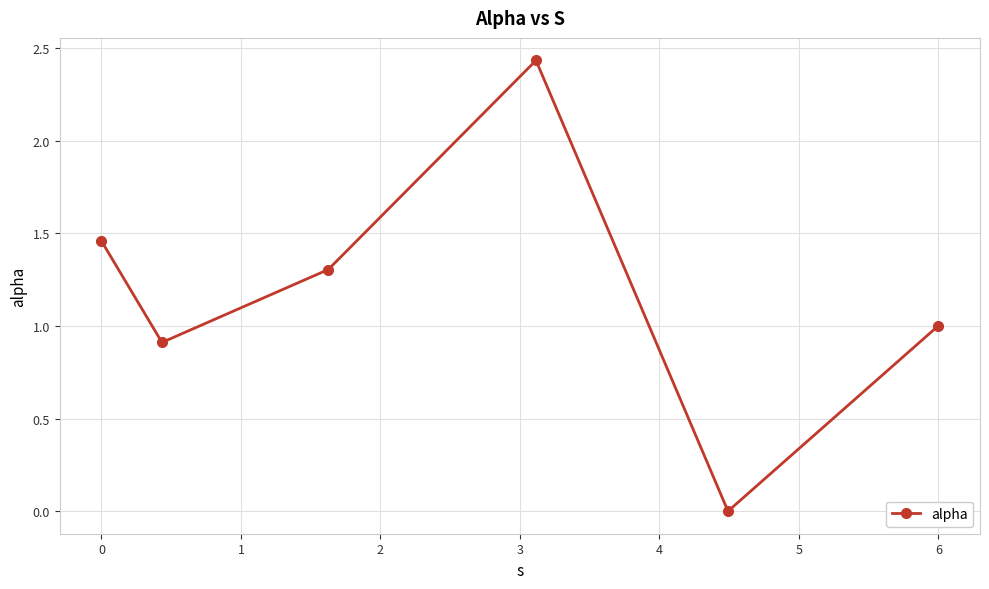

What is the sum of all values?

7.1